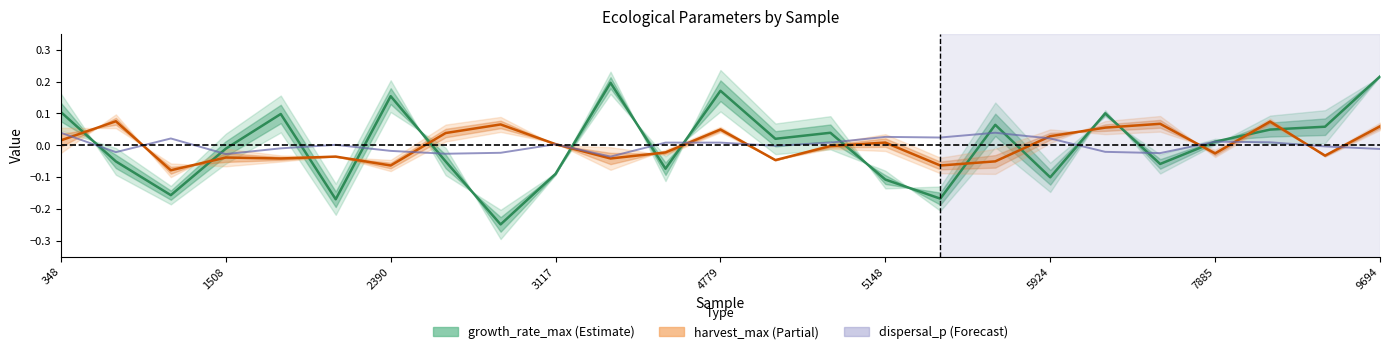

The value of dispersal_p (centre) at 11 is 0.0. True or false?

True